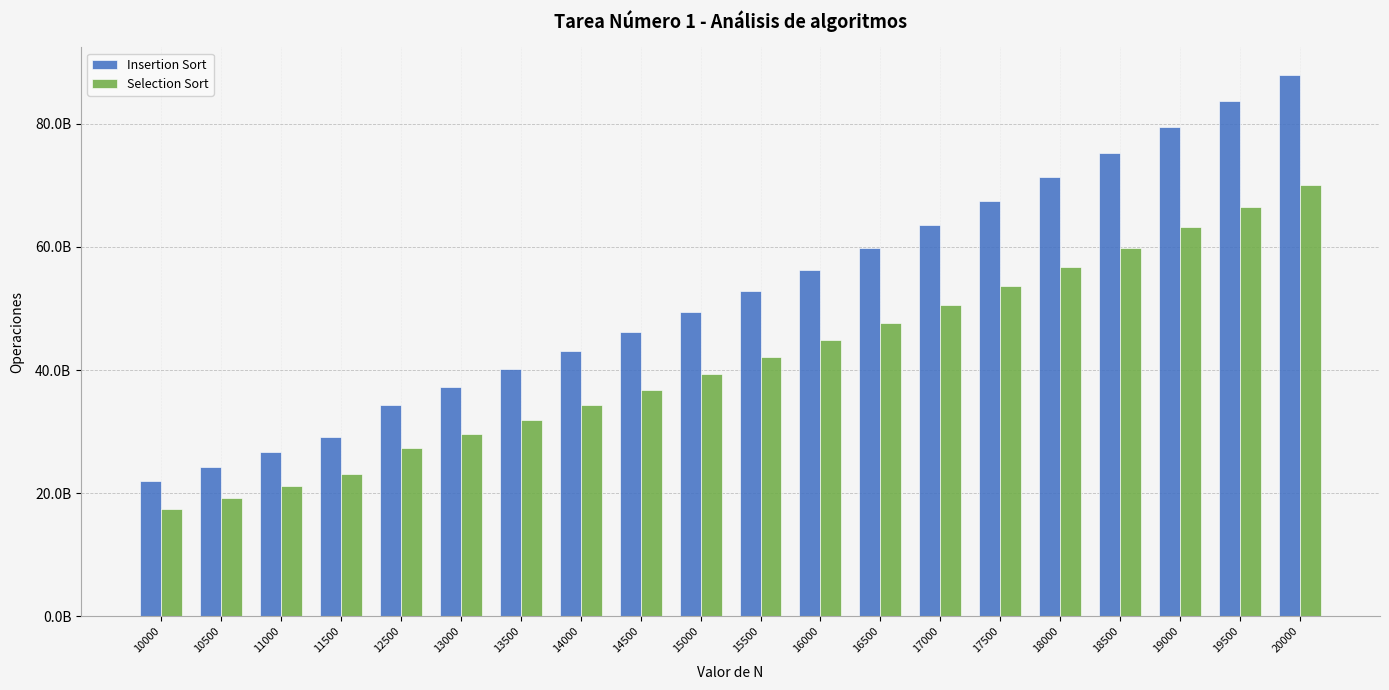

Which series has the widest spread of values?

Insertion Sort